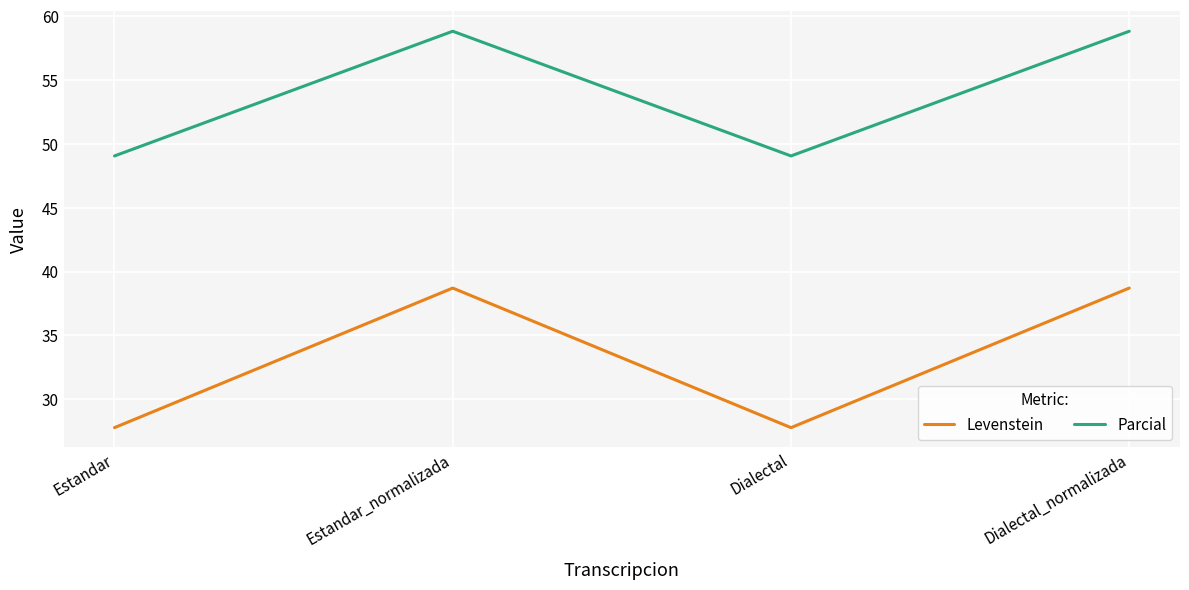

What is the maximum value for Parcial?

58.8